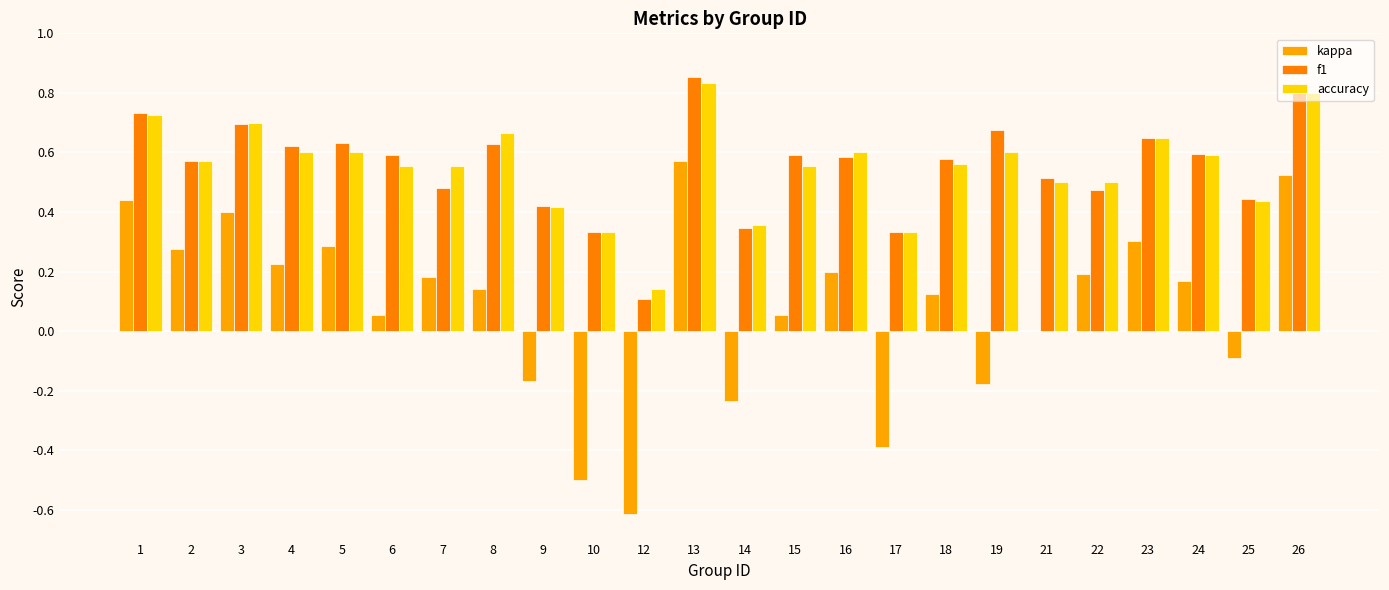

What is the spread (max minus min) of values at 23?

0.3